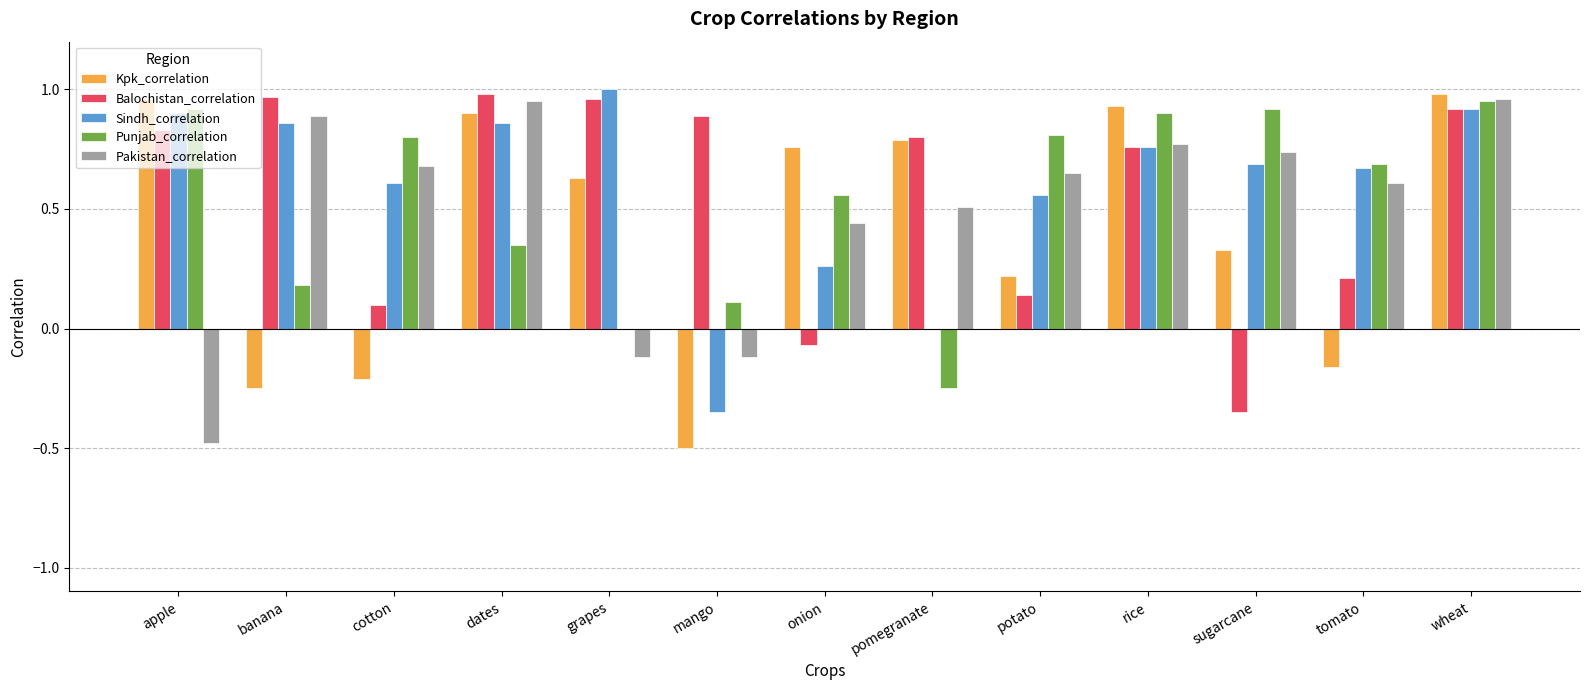

The value of Pakistan_correlation at rice is 0.8. True or false?

True